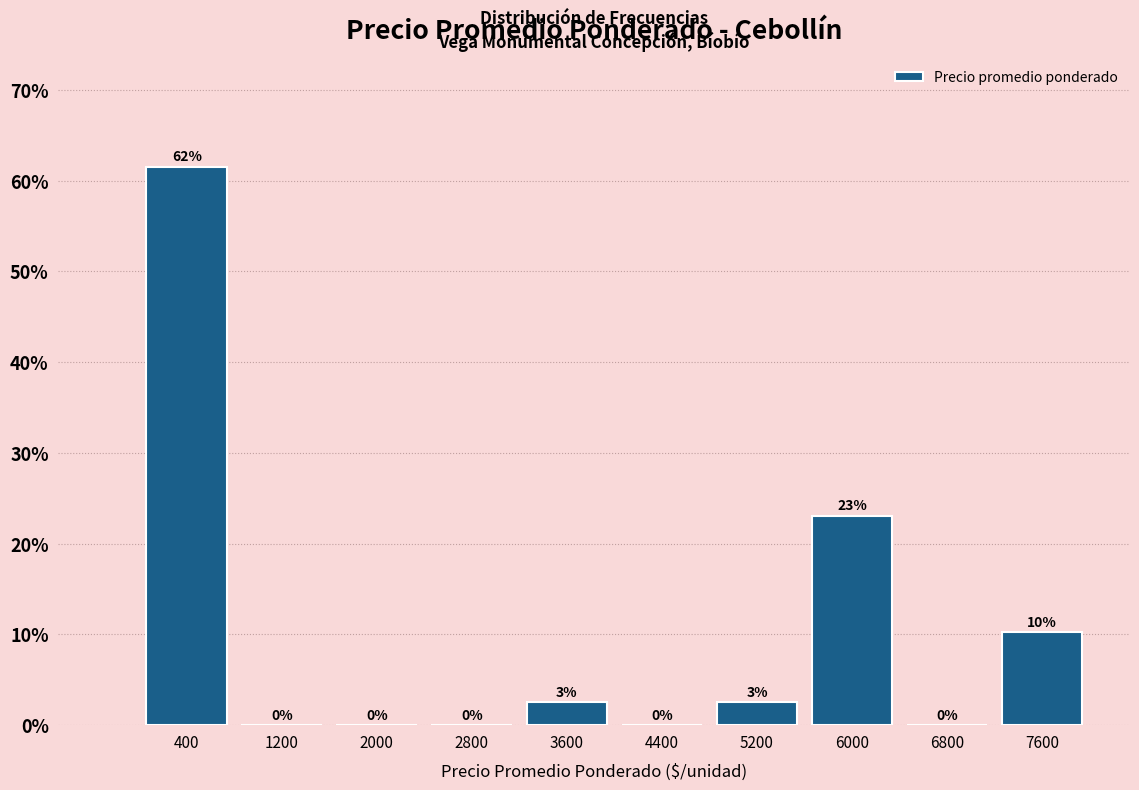

The chart shows a value of 0.0 at 4400. True or false?

True